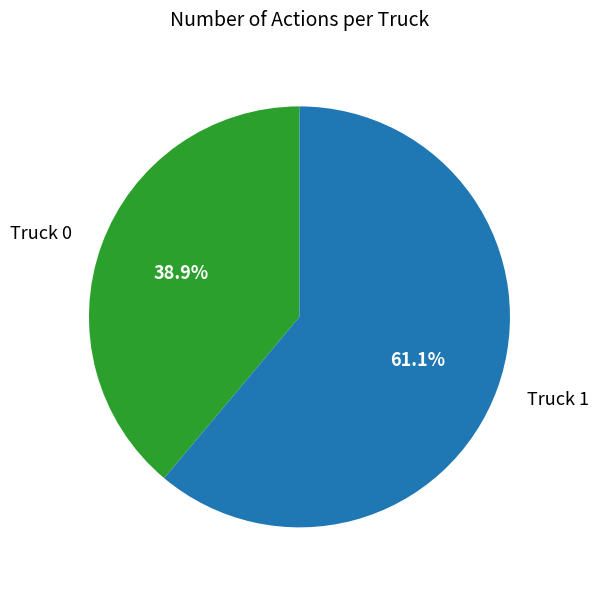

What is the largest slice in the pie chart?

Truck 1